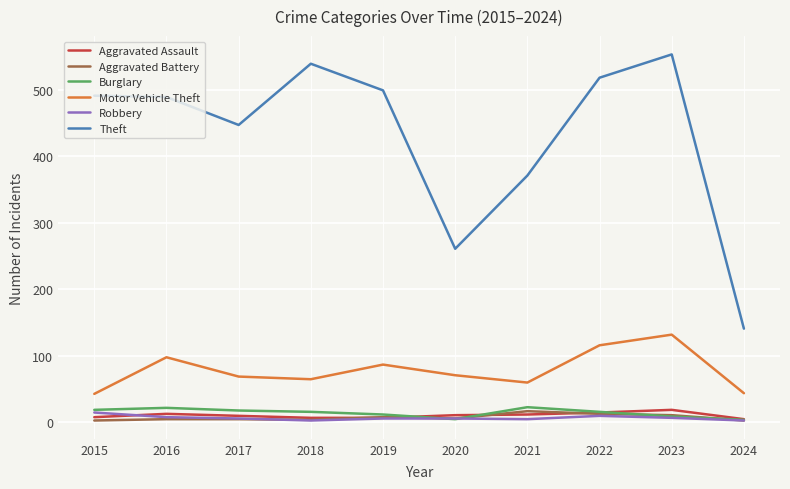

True or false: Aggravated Battery has more than 1 points higher than both neighbors.

True